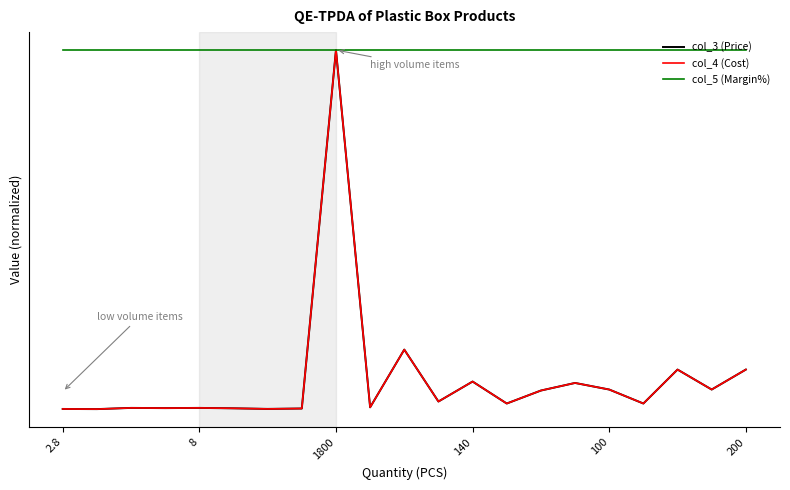

How many interior local valleys does the col_4 (Cost) series have?

8